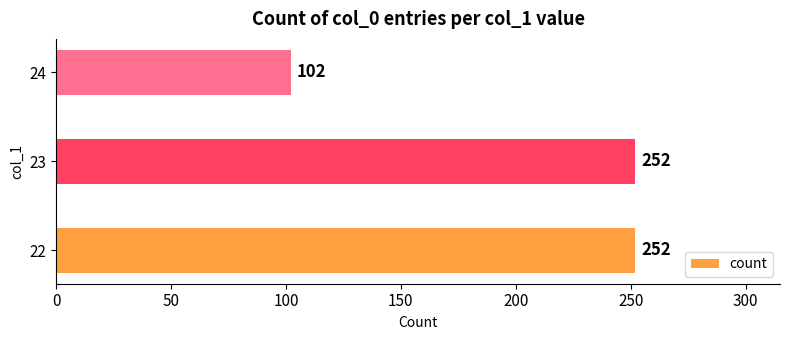

How many values are between 102 and 252?

3